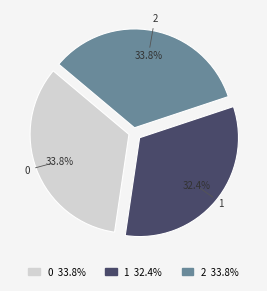

What is the ratio of the value at 1 32.4% to the value at 0 33.8%?

1.0